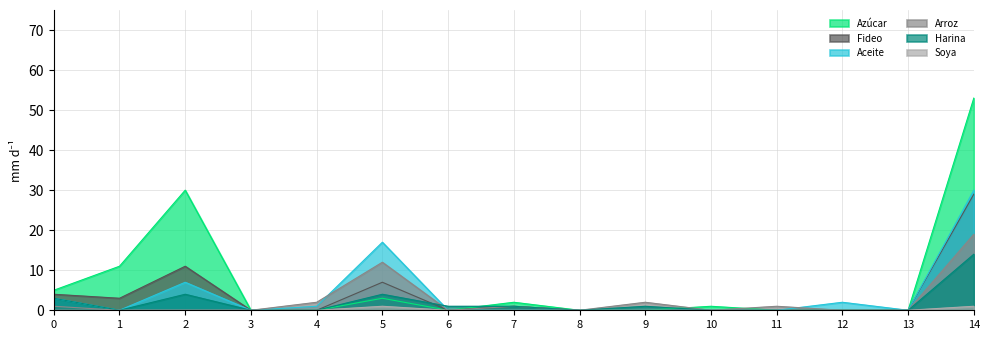

Which label corresponds to the largest value in the chart?

14